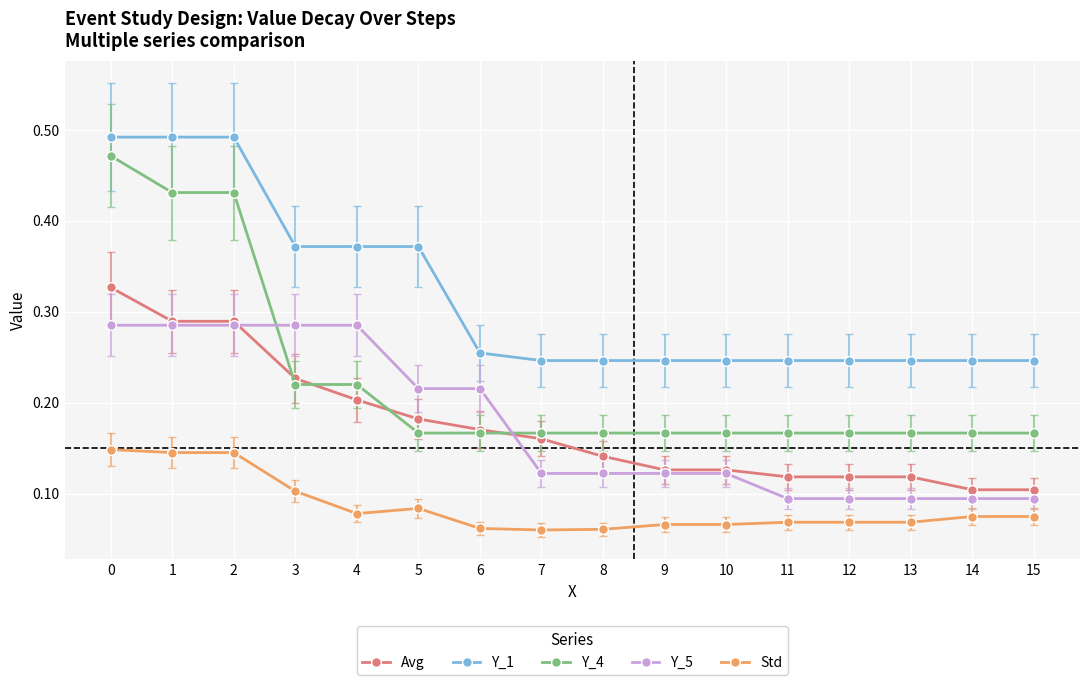

True or false: Y_5 and Y_1 intersect in this chart.

False